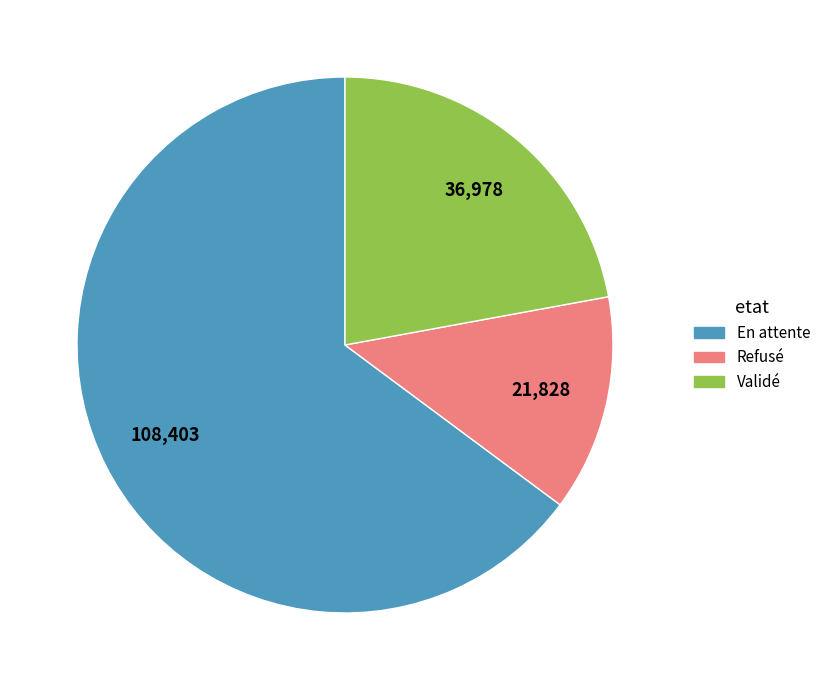

Combined, do Refusé and En attente account for over 50%?

Yes